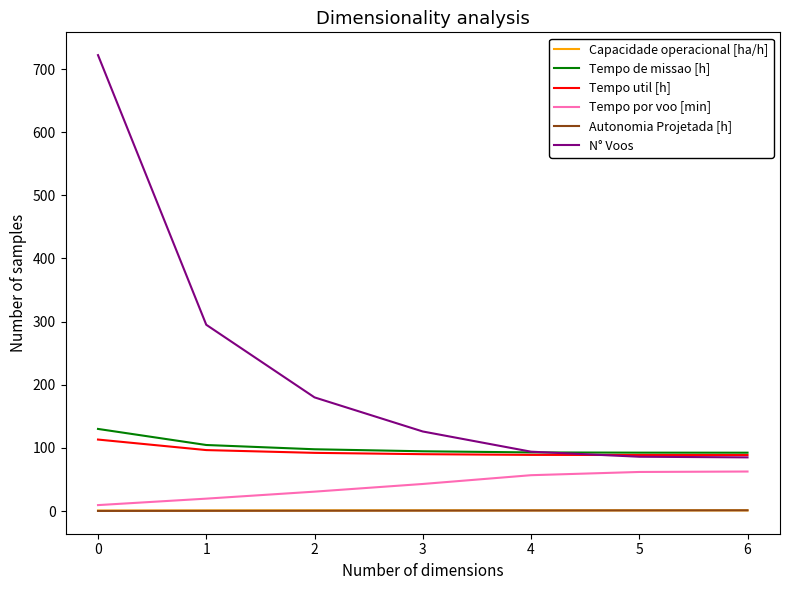

How many lines are shown in the chart?

6